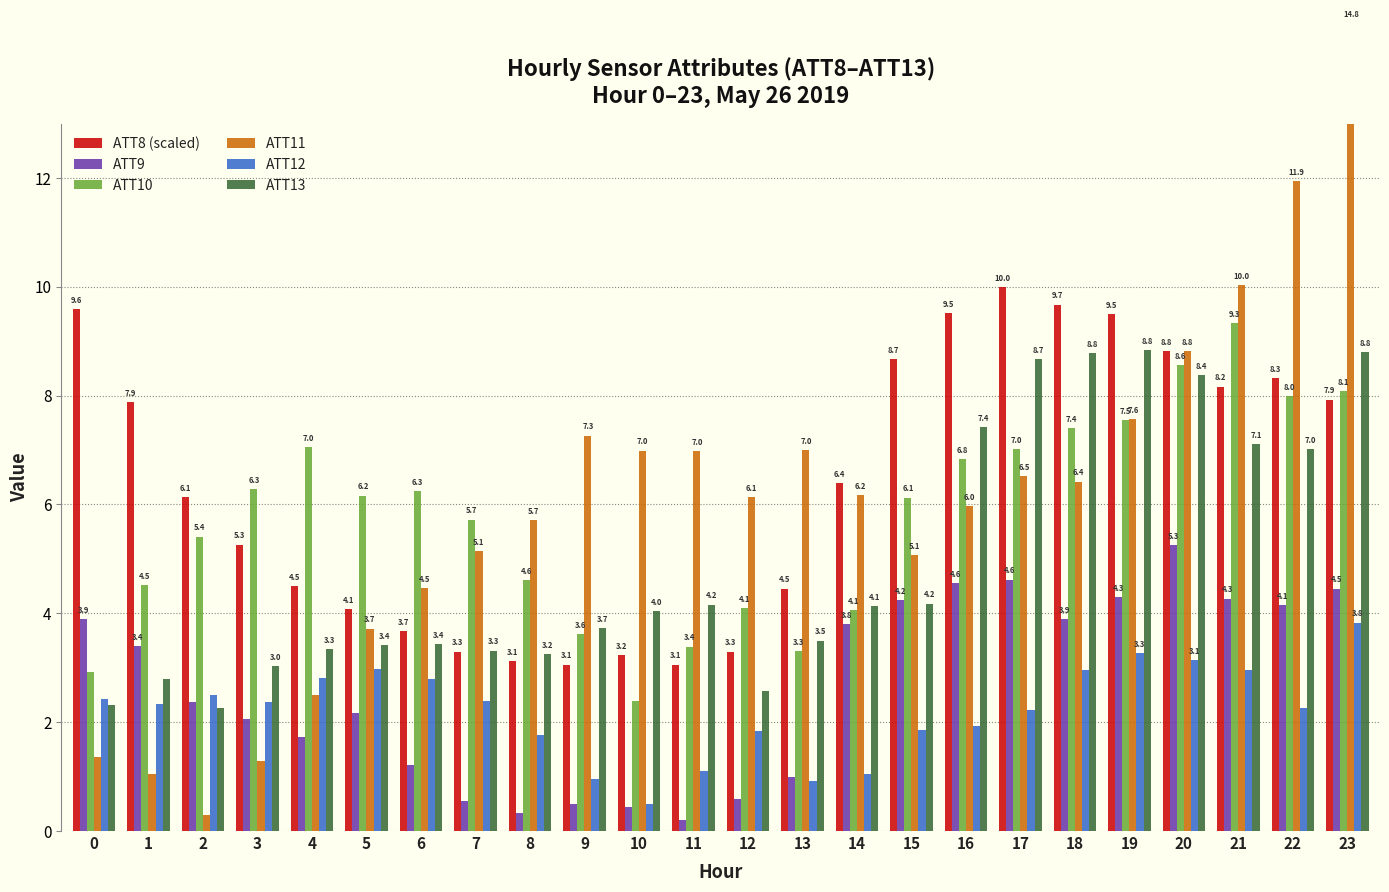

What is the lowest value of the ATT13 series?

2.3